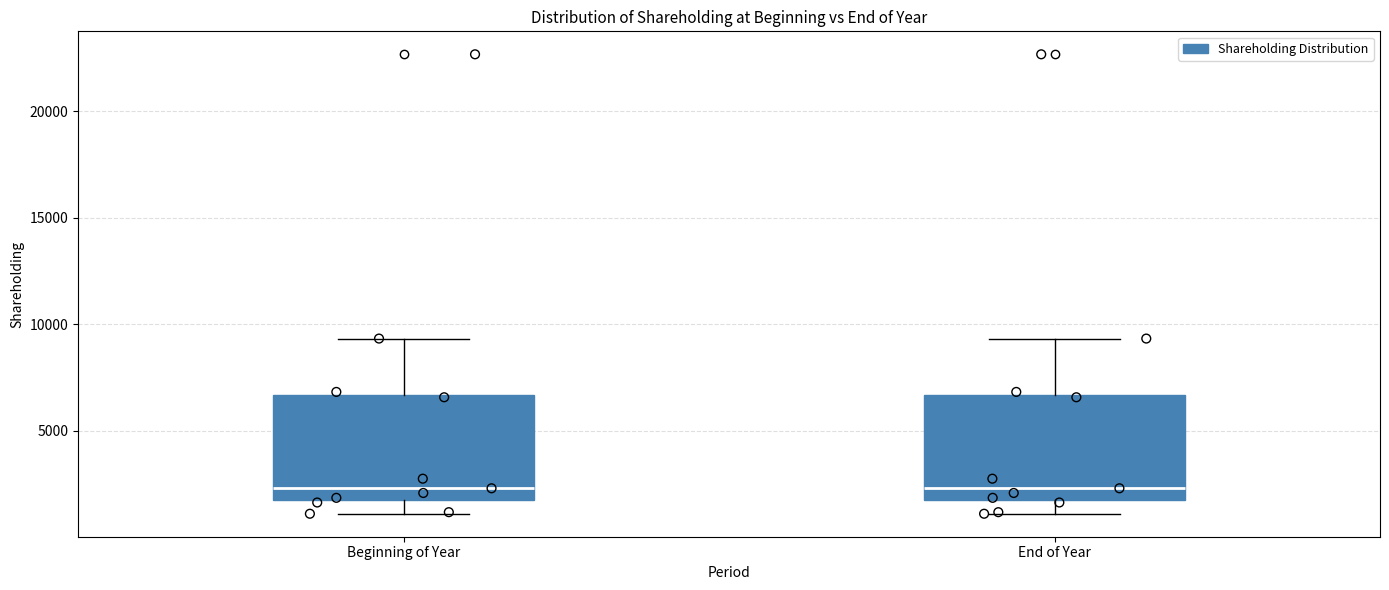

Where does the median line of the box for Beginning of Year sit on the y-axis? The values are not printed on the chart, so give them approximately, as read against the axis.

2500